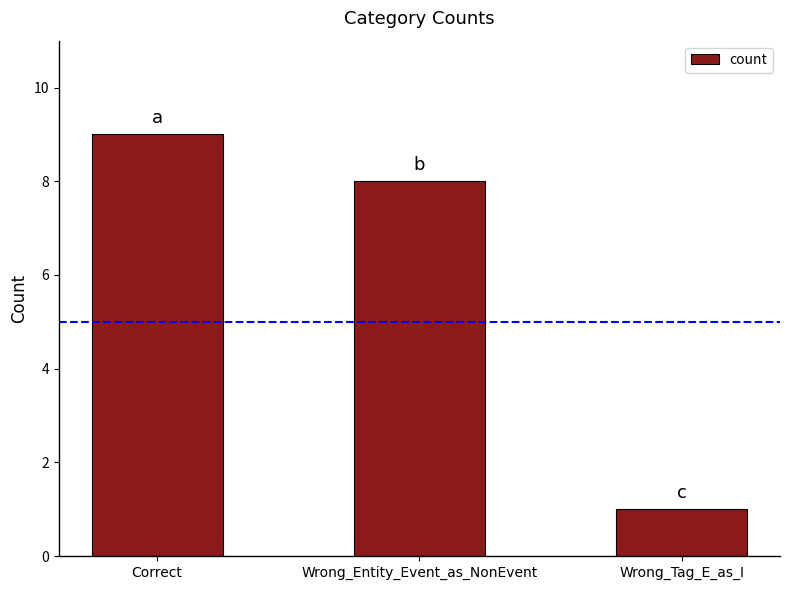

Reading left to right, list all the values displayed in this chart.

Correct=9	Wrong_Entity_Event_as_NonEvent=8	Wrong_Tag_E_as_I=1